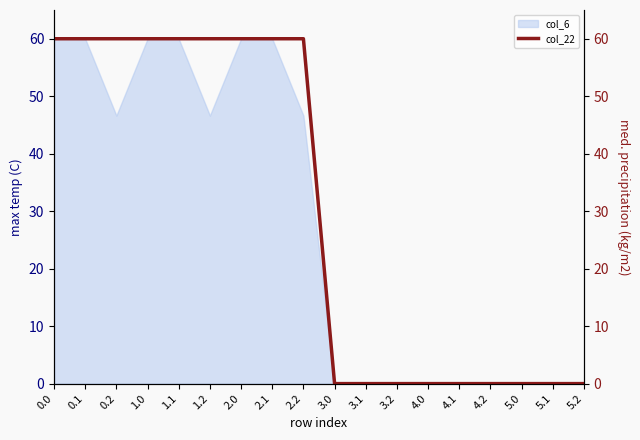

What is the label of the 15th point from the right?

1.0